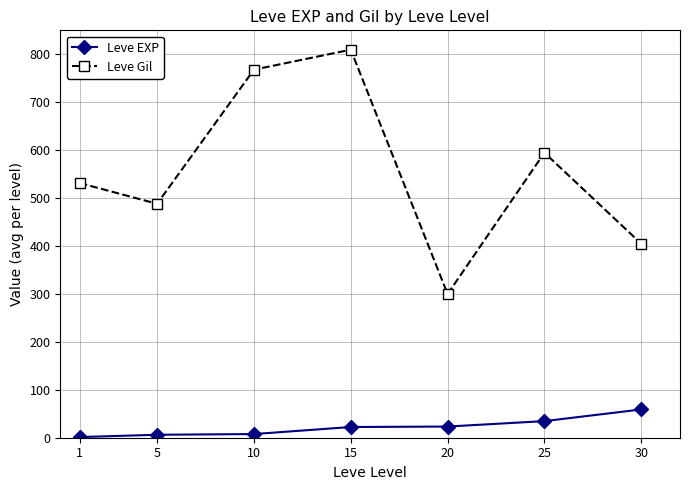

What is the minimum value for Leve Gil?

300.0